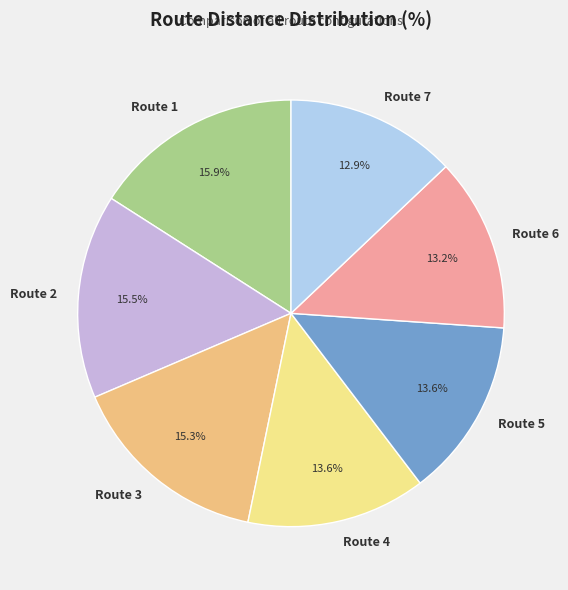

Combined, do Route 6 and Route 3 account for over 50%?

No